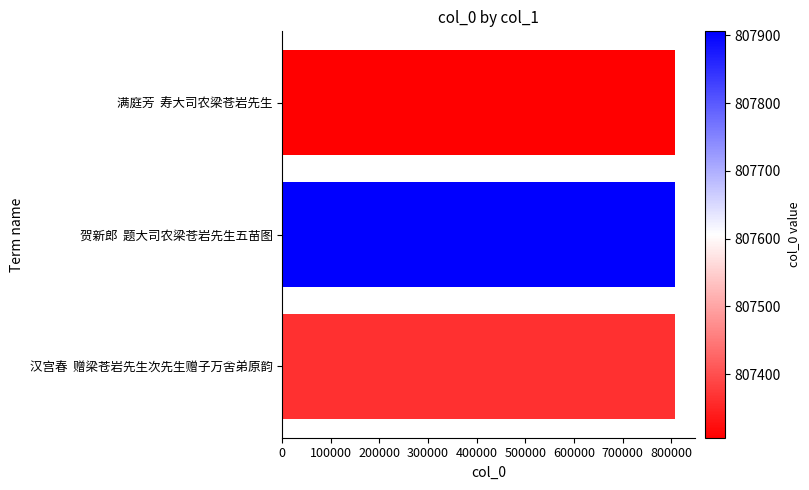

What is the maximum value shown in the chart?

807906